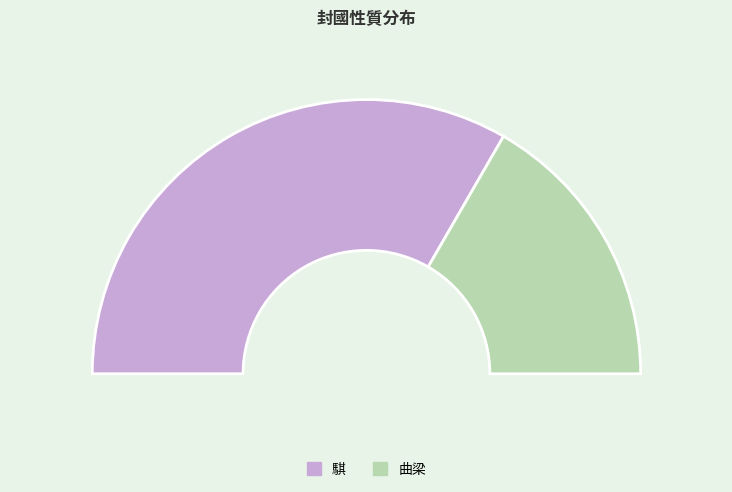

Which has a higher value, 騏 or 曲梁?

騏